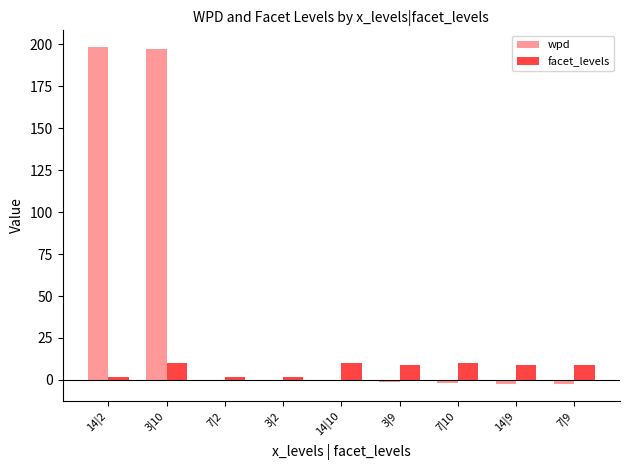

What is the sum of all facet_levels values?

63.0